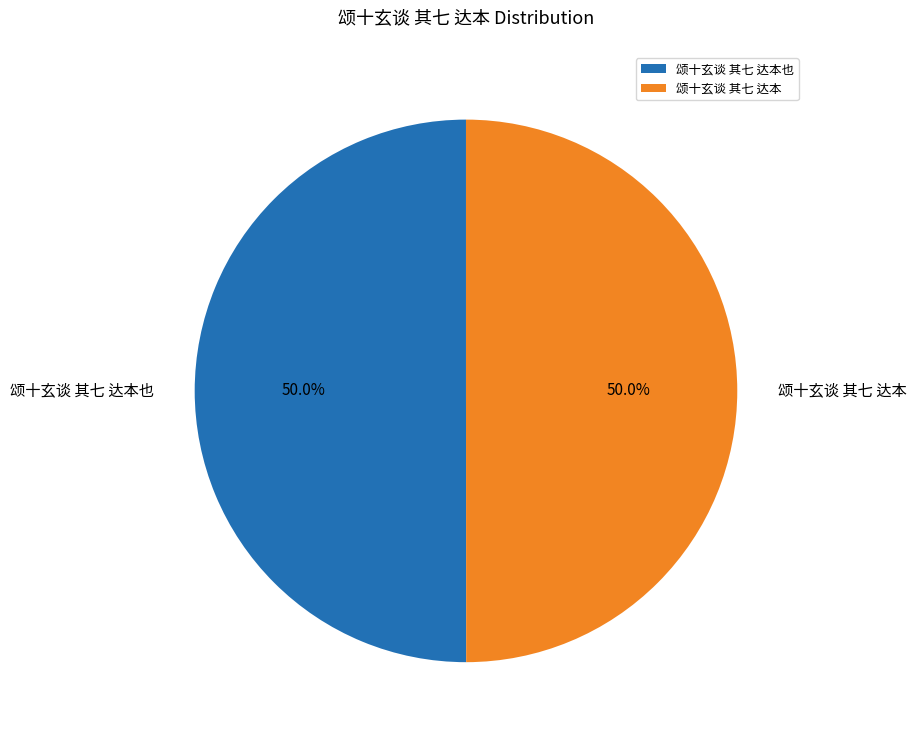

What is the total percentage of 颂十玄谈 其七 达本也 and 颂十玄谈 其七 达本?

100.0%